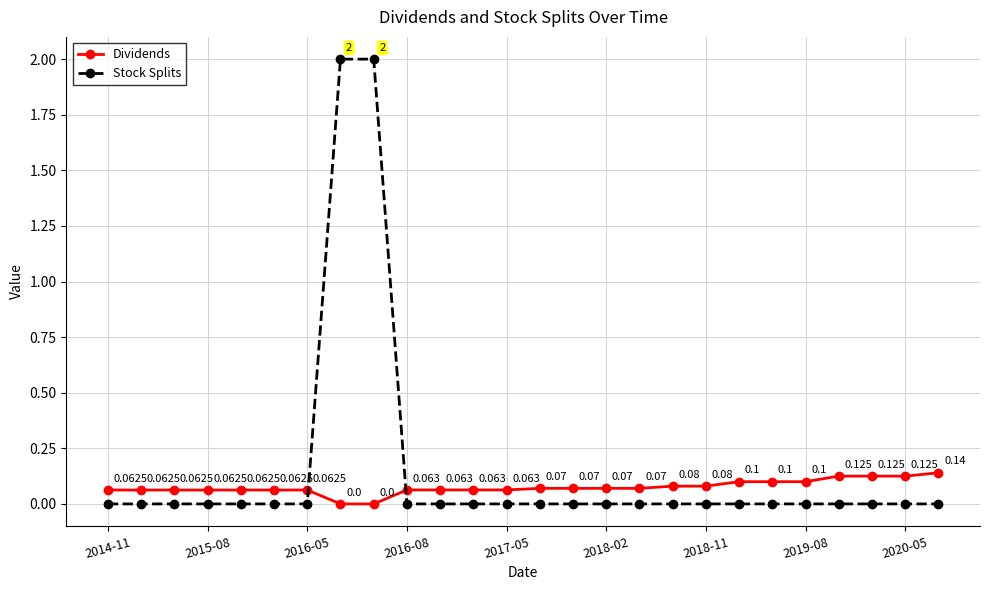

How many times do Dividends and Stock Splits cross each other?

2